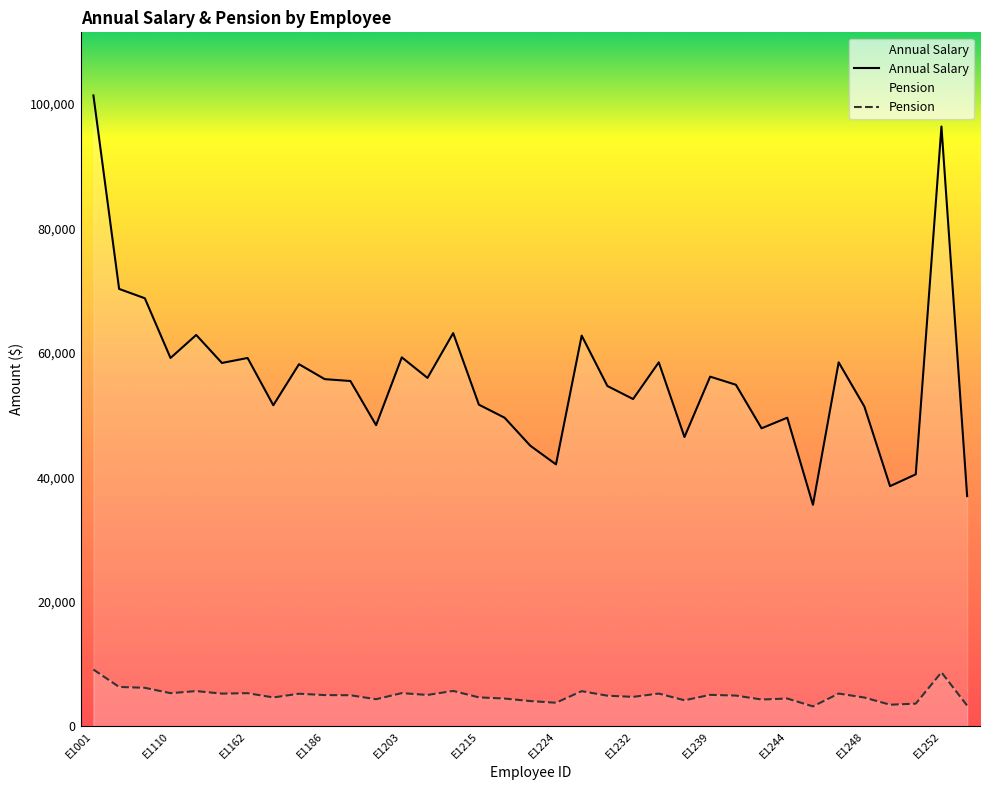

What is the difference between the highest and lowest values at E1221?

41041